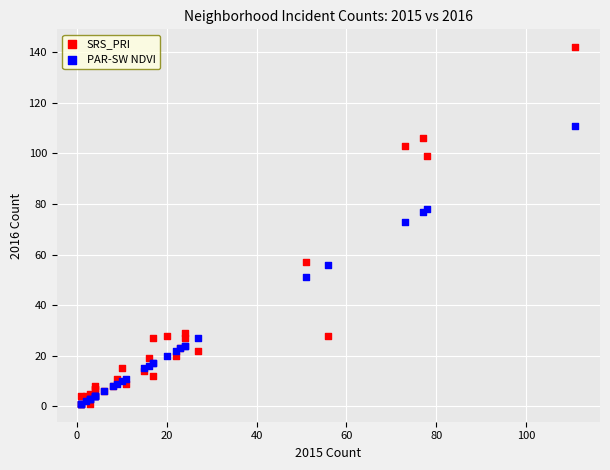

Which series has the widest spread of Y values?

SRS_PRI